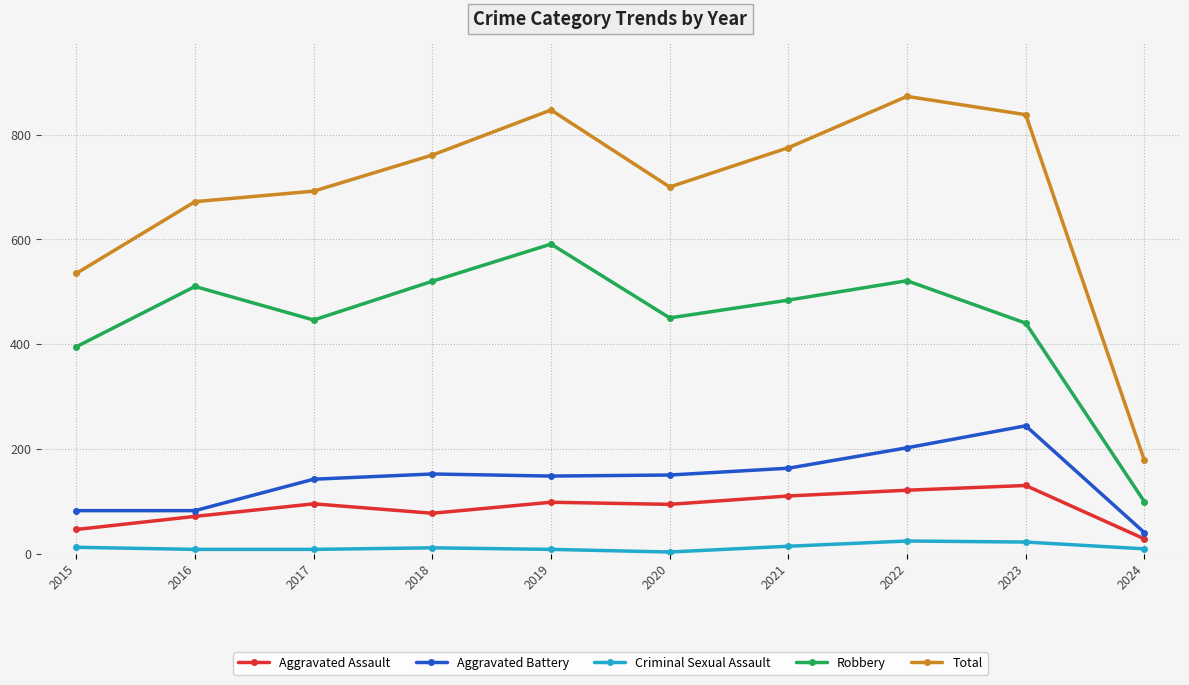

What is the total value across all series at 2015?

1070